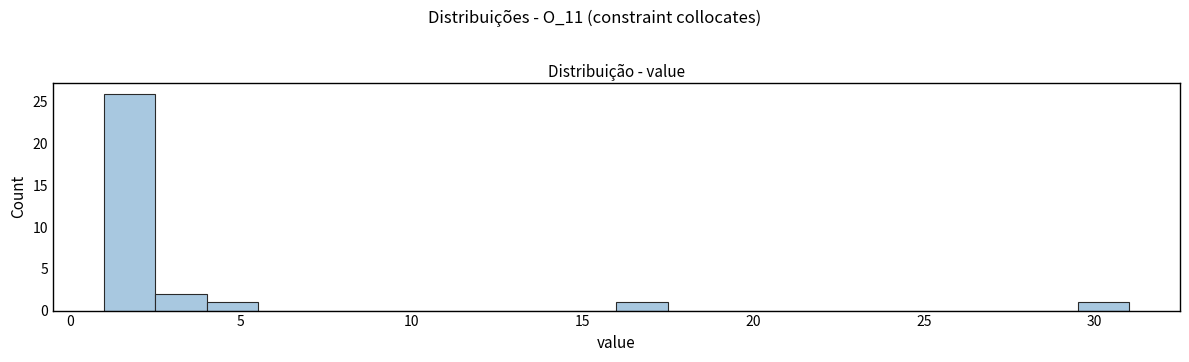

Around what value on the x-axis is the tallest bar? Give the approximate position of its centre, as read against the axis.

2.0